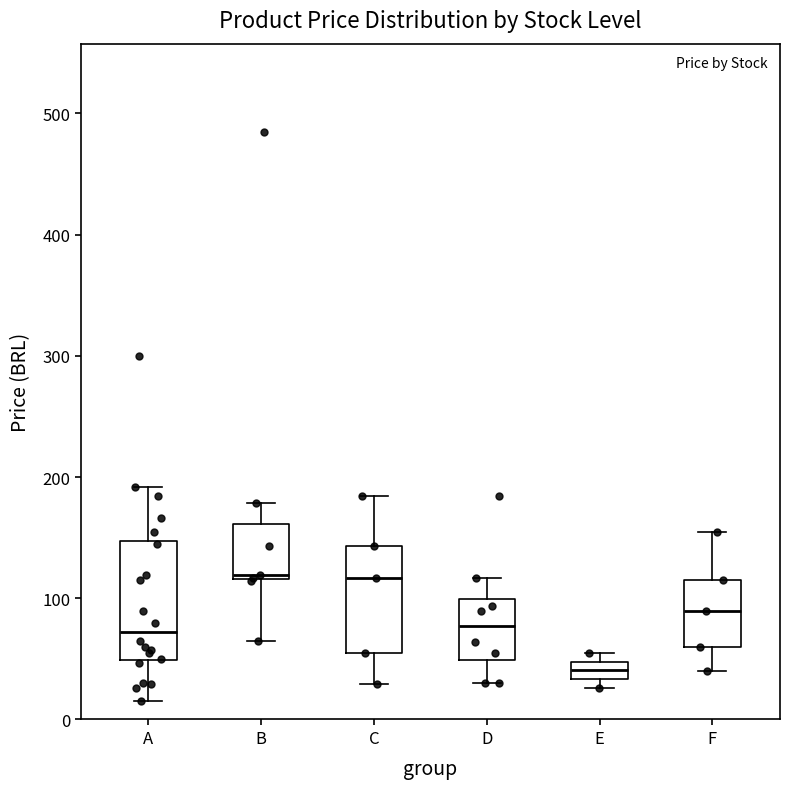

Comparing the boxes themselves (not the whiskers), which one is the tallest?

A